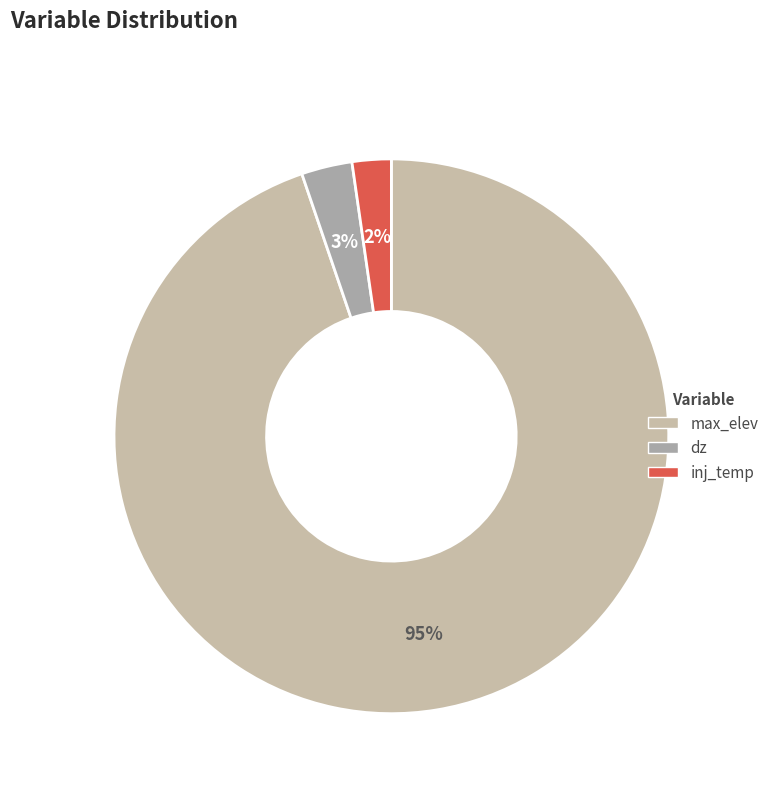

Which has a higher value, max_elev or dz?

max_elev